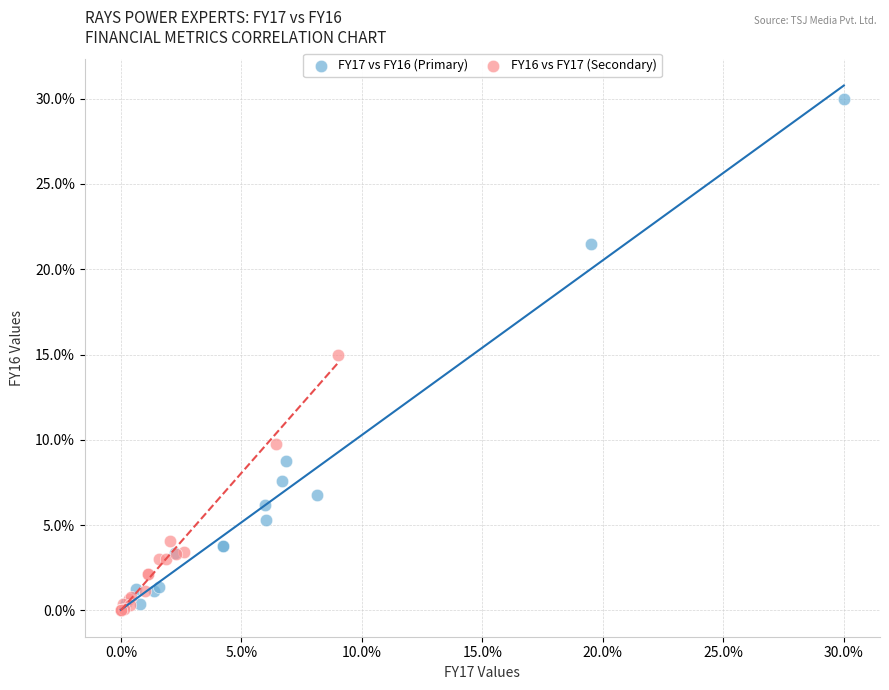

Which series has the largest Y range (max minus min)?

FY17 vs FY16 (Primary)